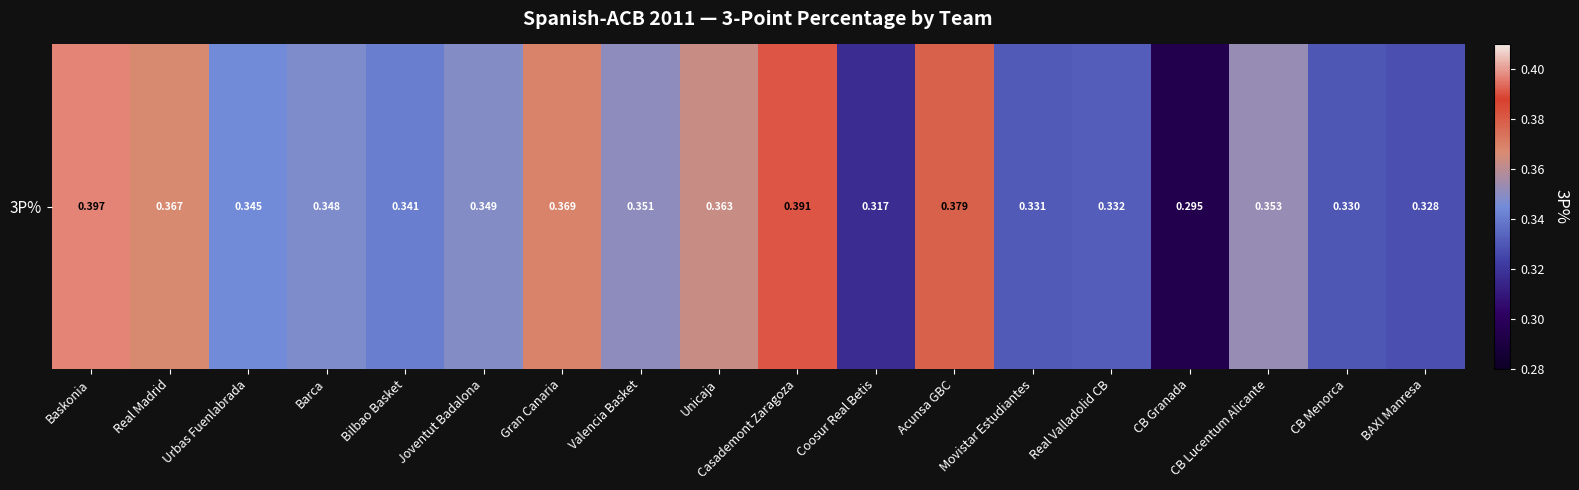

Between Movistar Estudiantes and Coosur Real Betis, which is larger?

Movistar Estudiantes